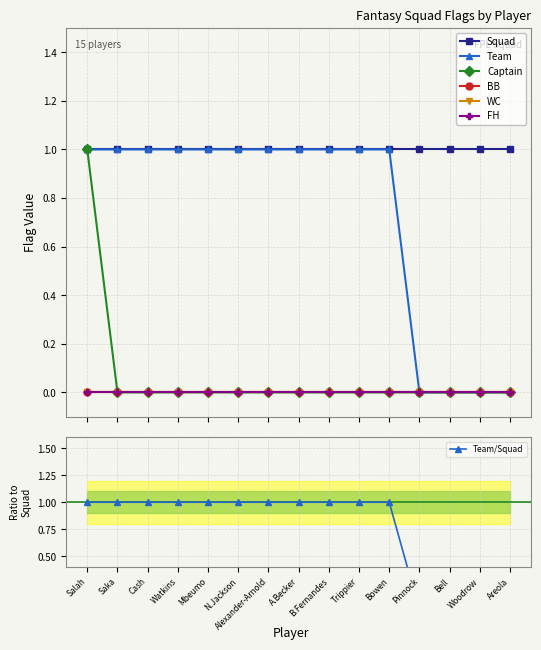

Rank the series at Bell from lowest to highest value.

Team, Captain, BB, WC, FH, Squad